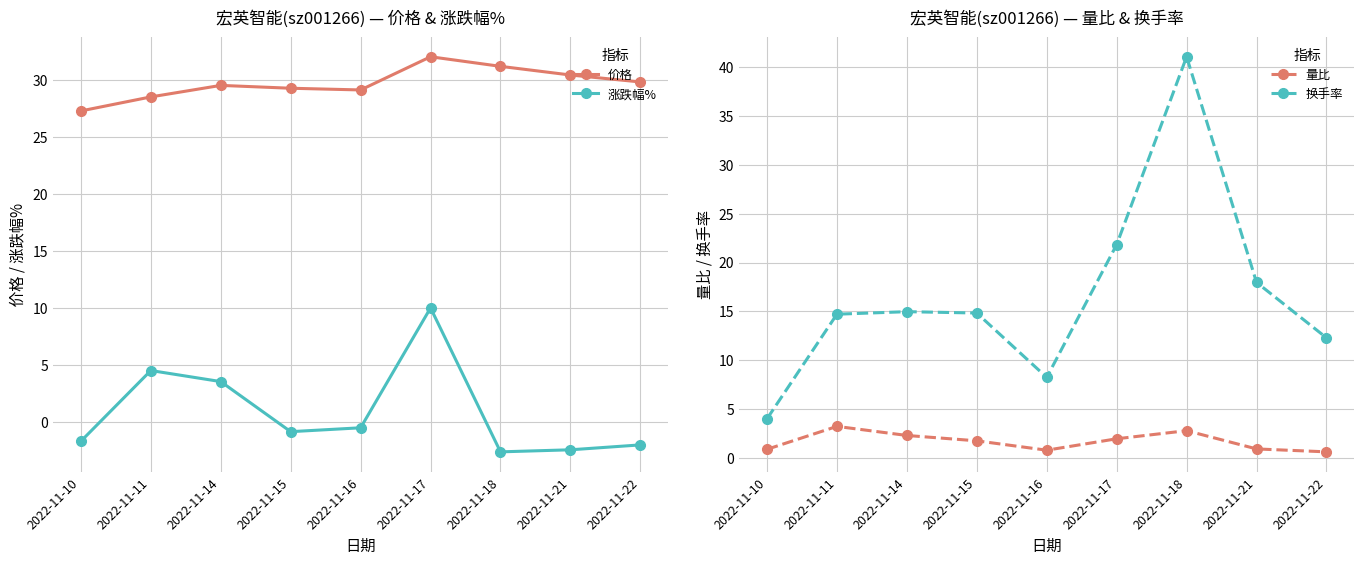

How many intersections are there between 涨跌幅% and 量比?

4